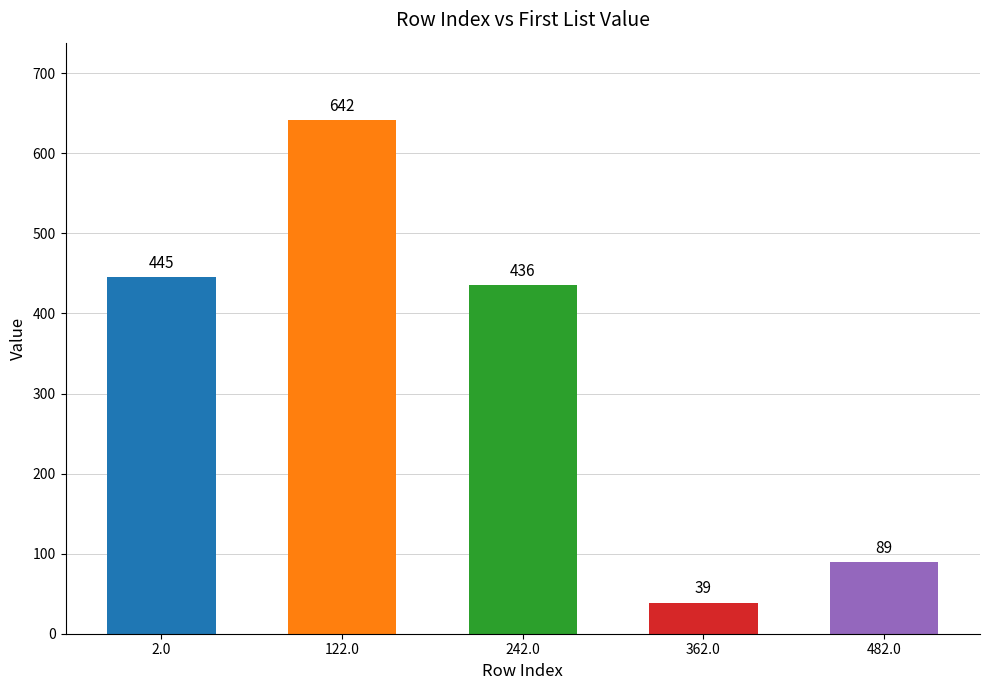

What is the value of the 2nd bar from the left?

642